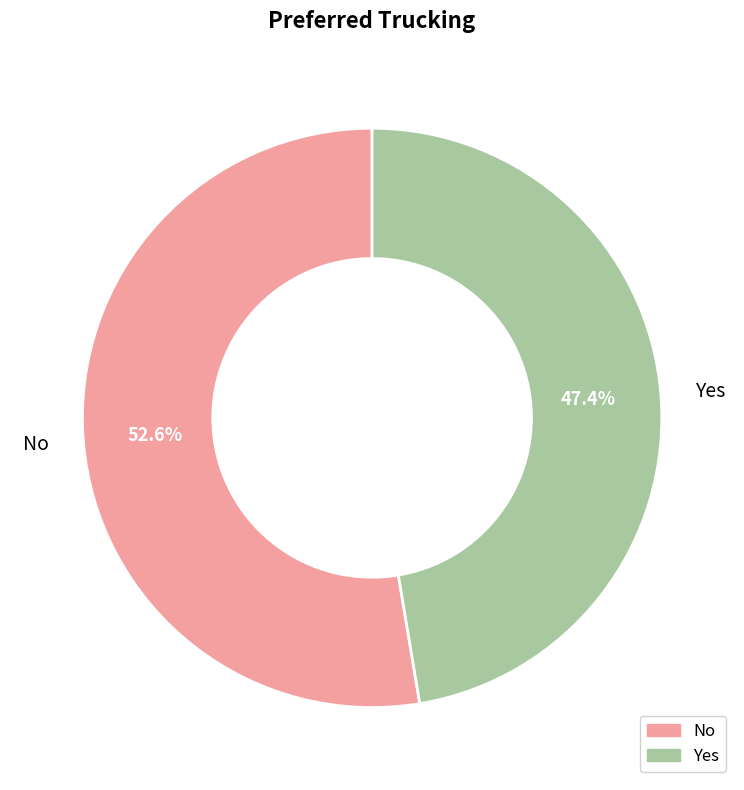

Does any single category account for the majority?

Yes